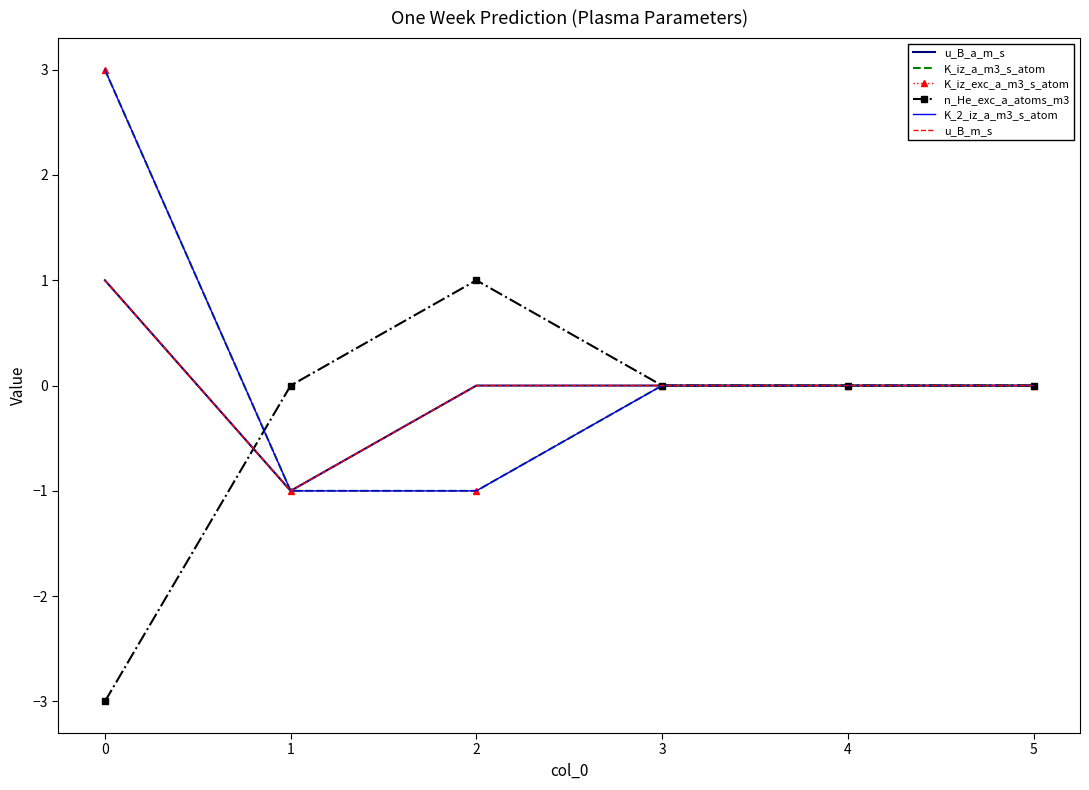

Which series has the widest spread of values?

K_iz_a_m3_s_atom